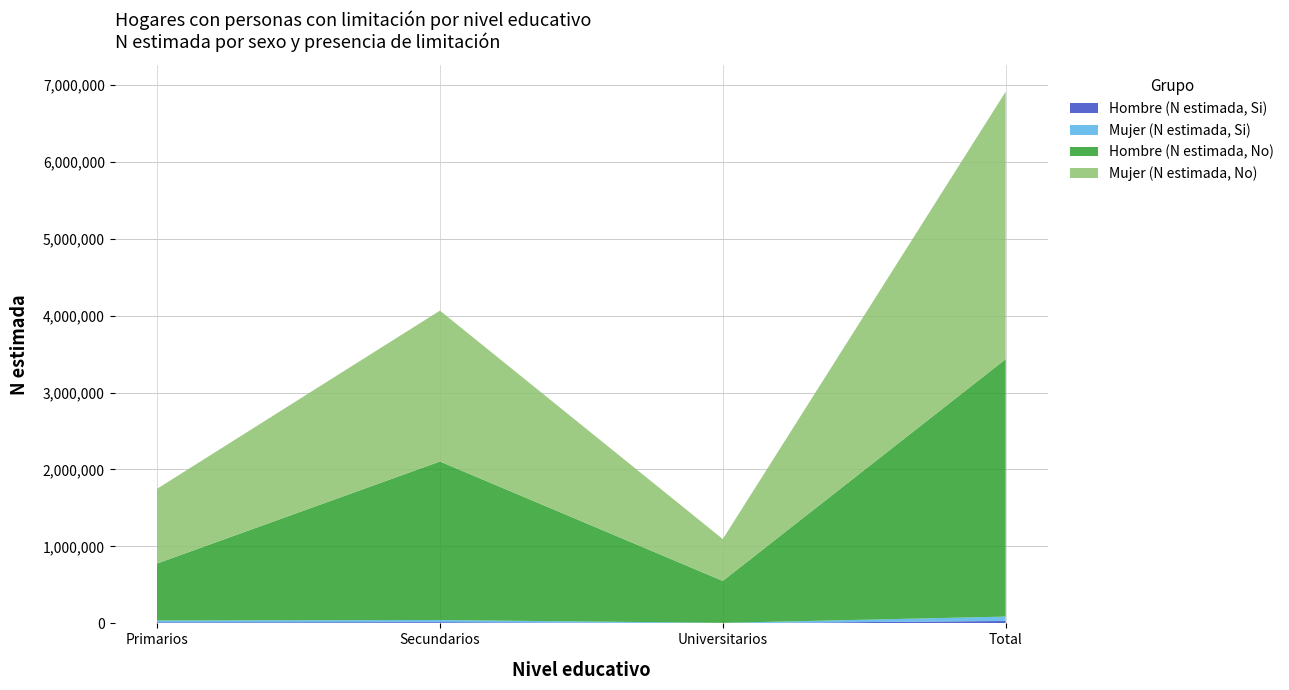

Reading left to right, transcribe all the data shown in this chart.

Hombre (N estimada, Si): Primarios=13894	Secundarios=16024	Universitarios=1984	Total=31901
Mujer (N estimada, Si): Primarios=23730	Secundarios=27651	Universitarios=5006	Total=56387
Hombre (N estimada, No): Primarios=740453	Secundarios=2060361	Universitarios=544902	Total=3345717
Mujer (N estimada, No): Primarios=970930	Secundarios=1960649	Universitarios=544134	Total=3475713